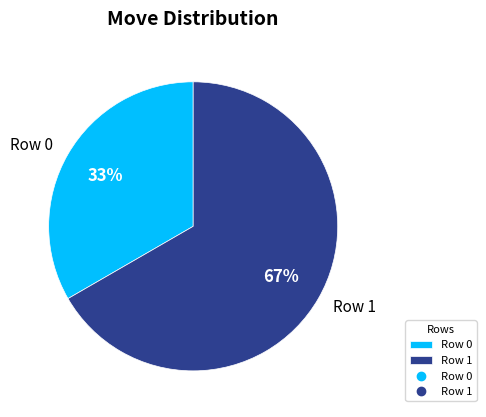

What is the smallest slice in the pie chart?

Row 0